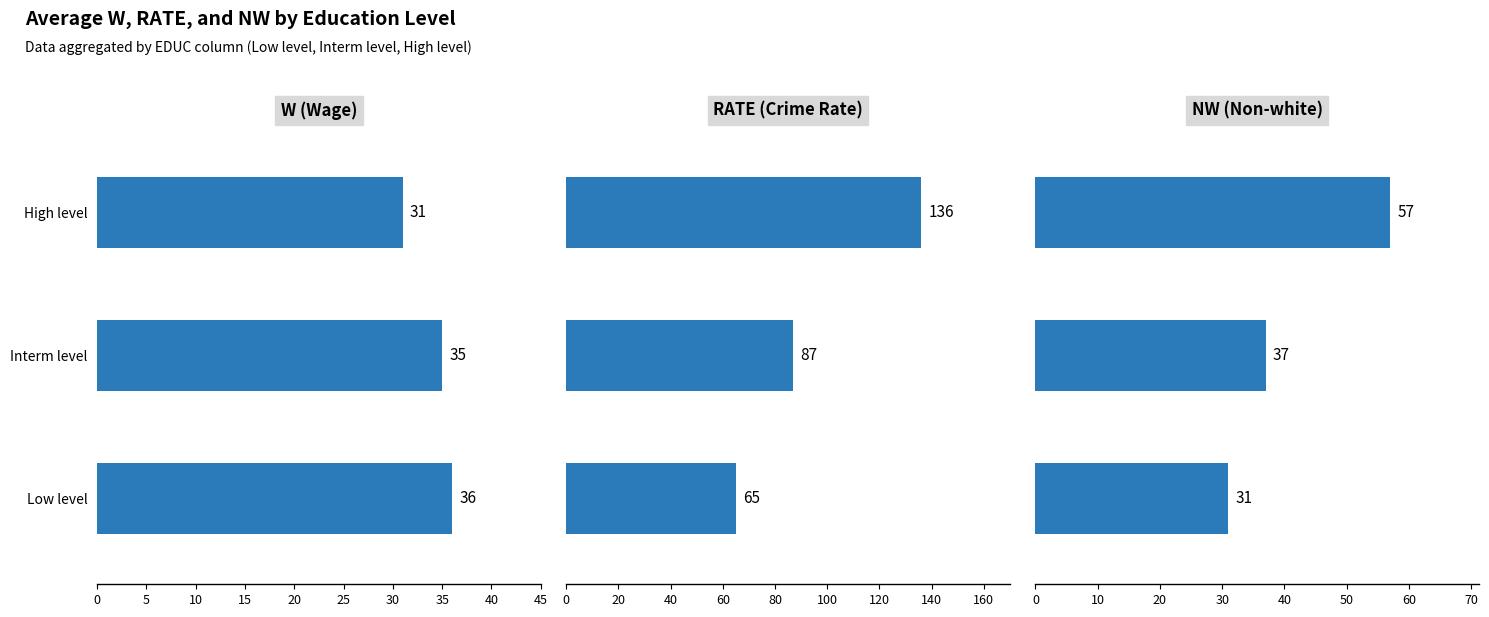

What is the approximate value of RATE at Interm level, to the nearest 5?

85